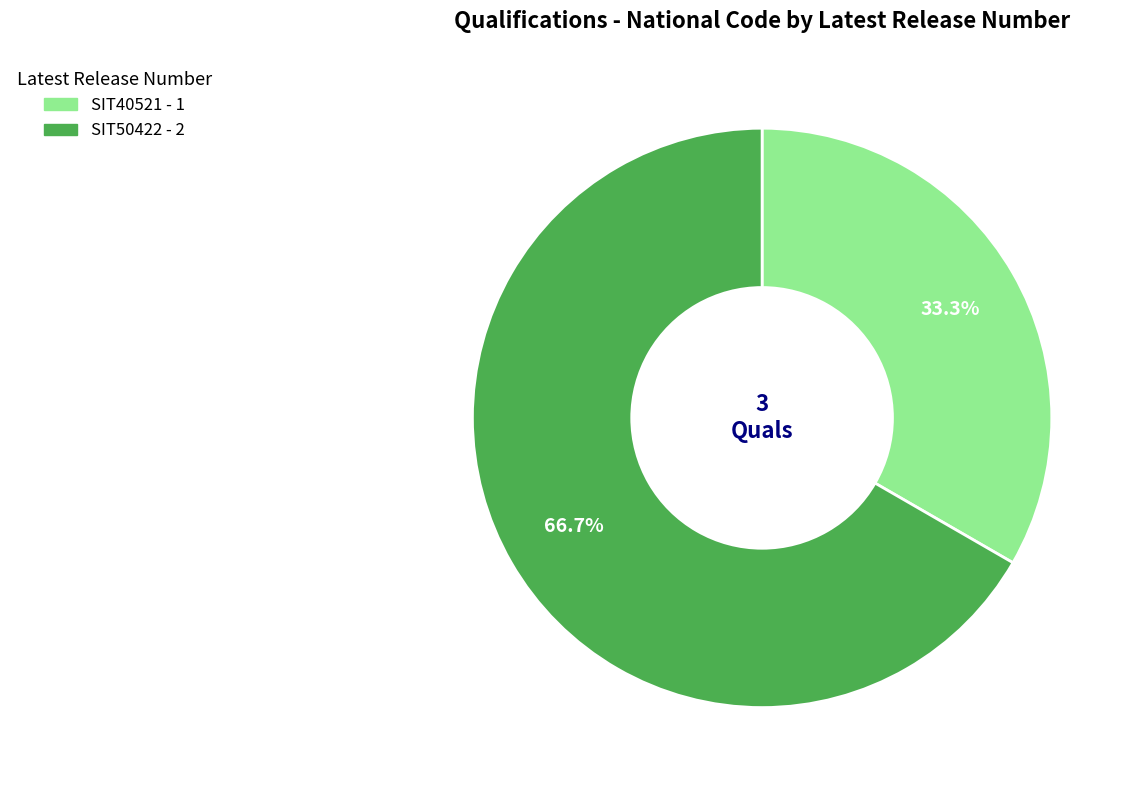

Count the number of slices in the pie.

2